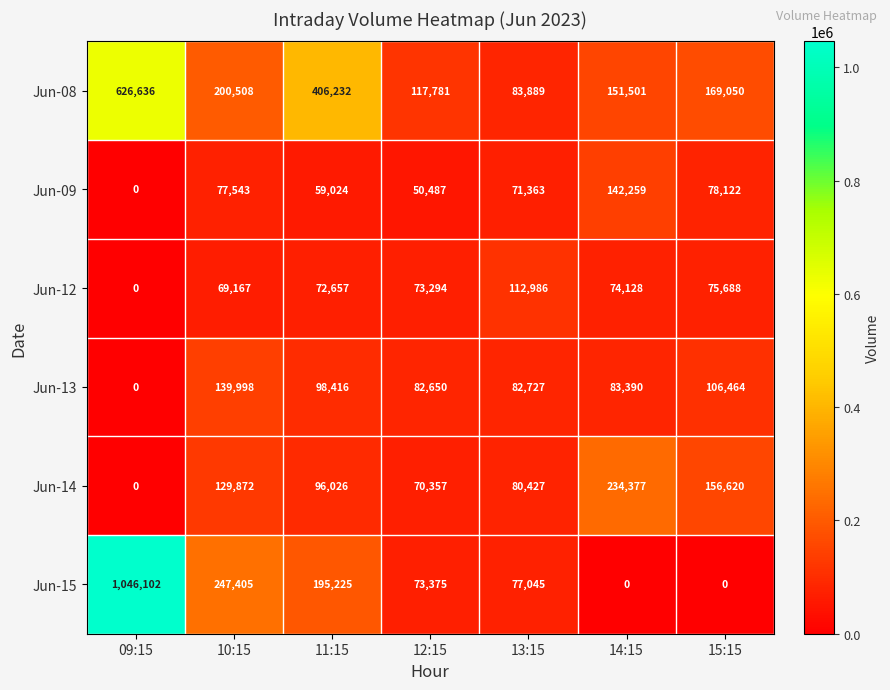

At how many categories does at least one series exceed 652414?

1